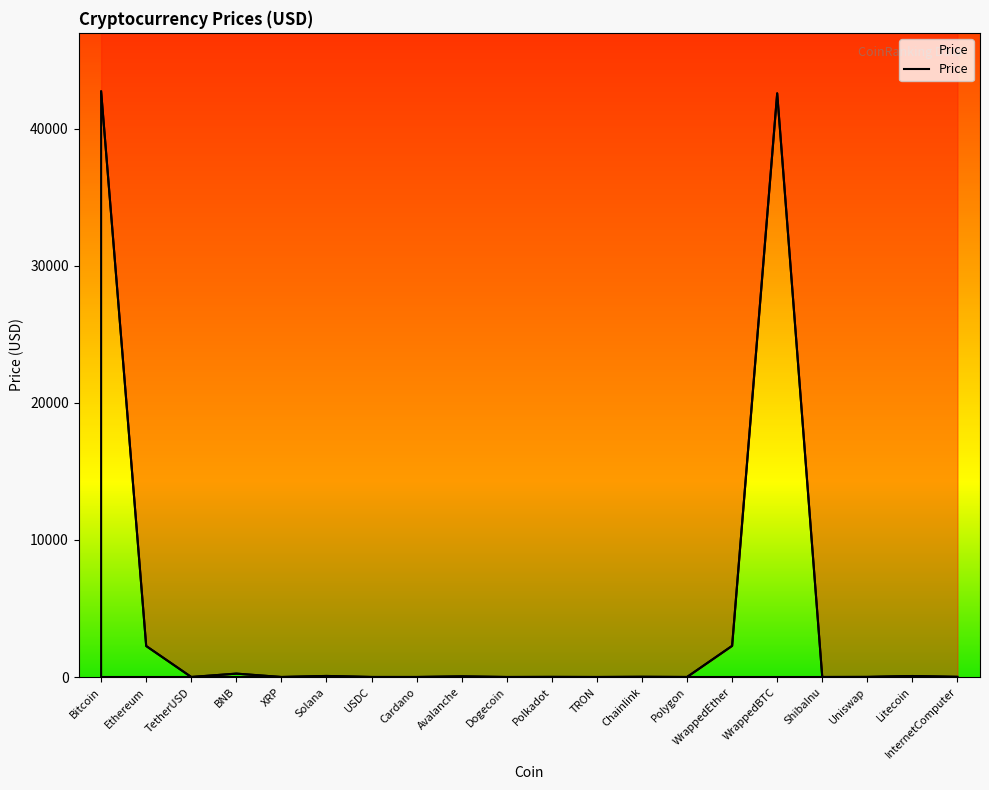

Where is the first local minimum?

TetherUSD